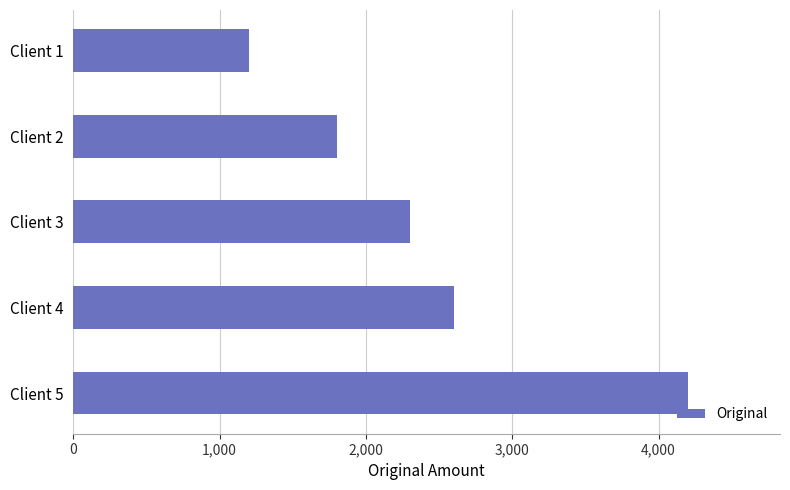

What is the value of the 5th bar from the top?

4200